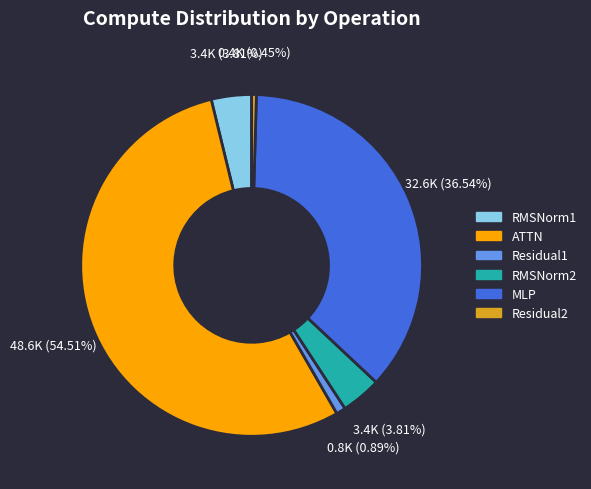

Between ATTN and Residual1, which is larger?

ATTN